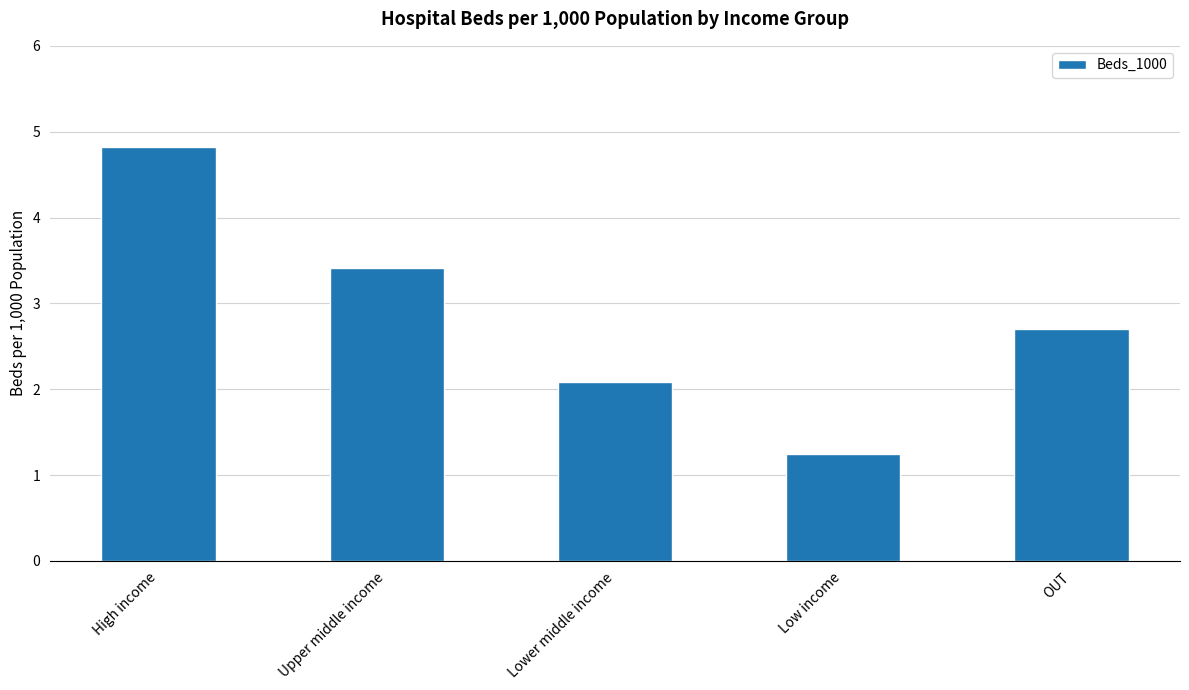

How many values are below 2?

1